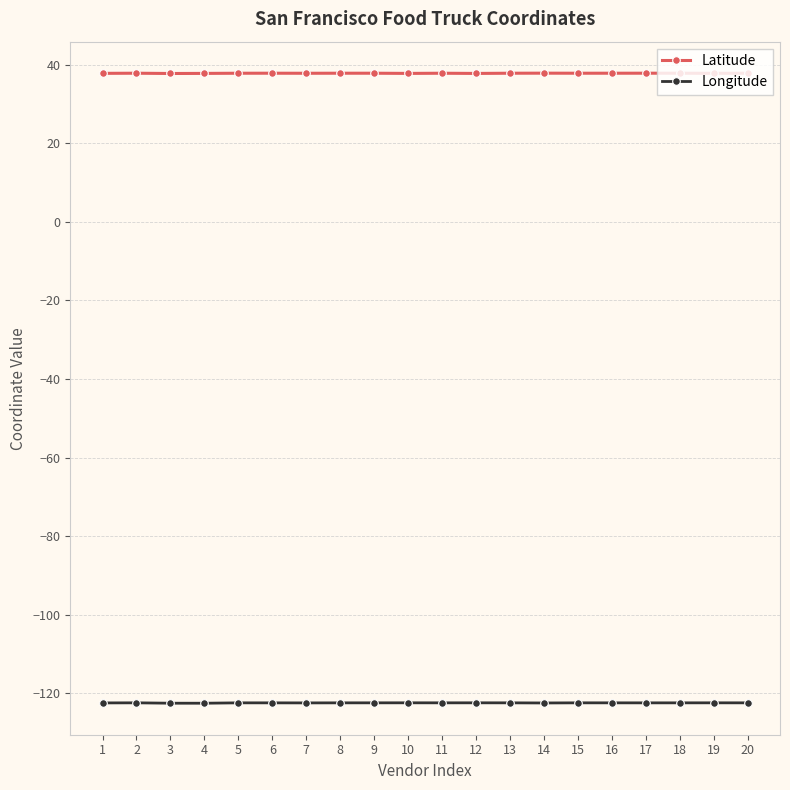

What is the minimum value shown in the chart?

-122.5